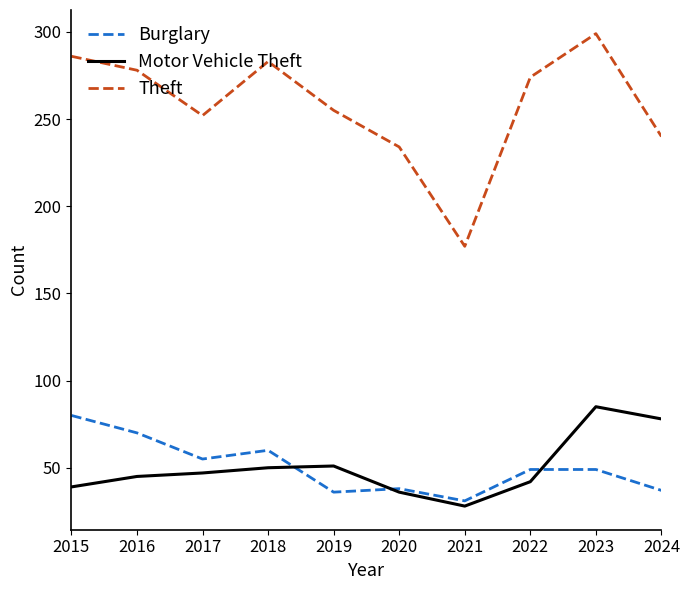

Read the Theft value at 2019.

255